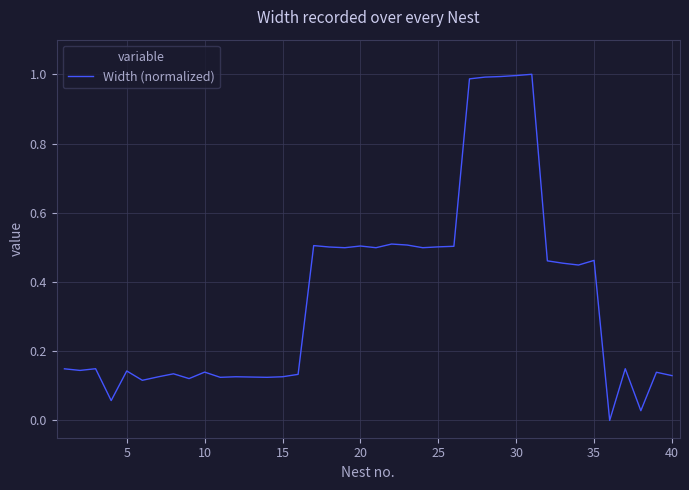

How many lines are shown in the chart?

1